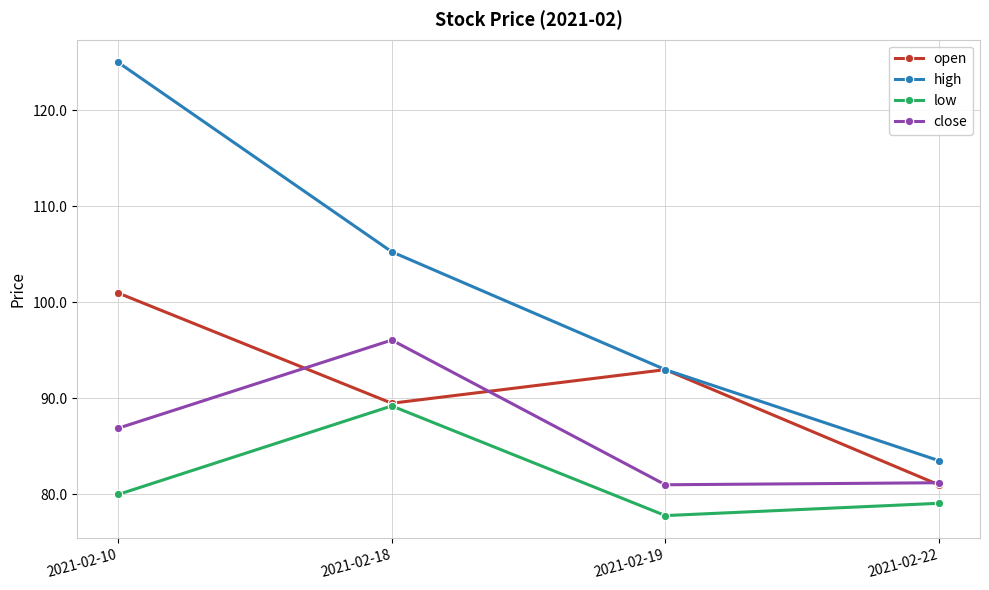

What is the value of the open point at the 4th from the left?

81.0